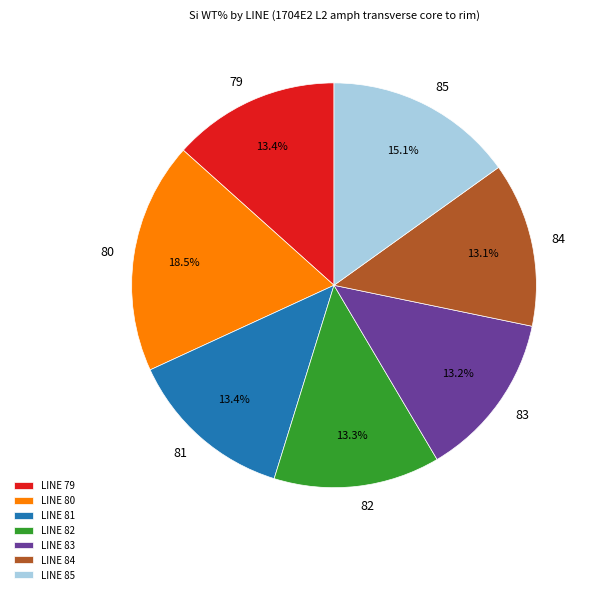

How many slices are in this pie chart?

7